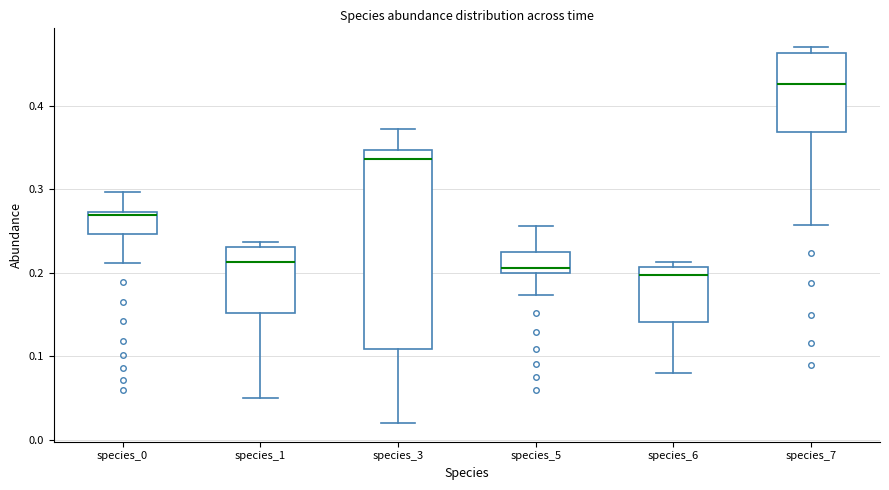

Where is the lower edge of the box for species_0 on the y-axis? The values are not printed on the chart, so give them approximately, as read against the axis.

0.25